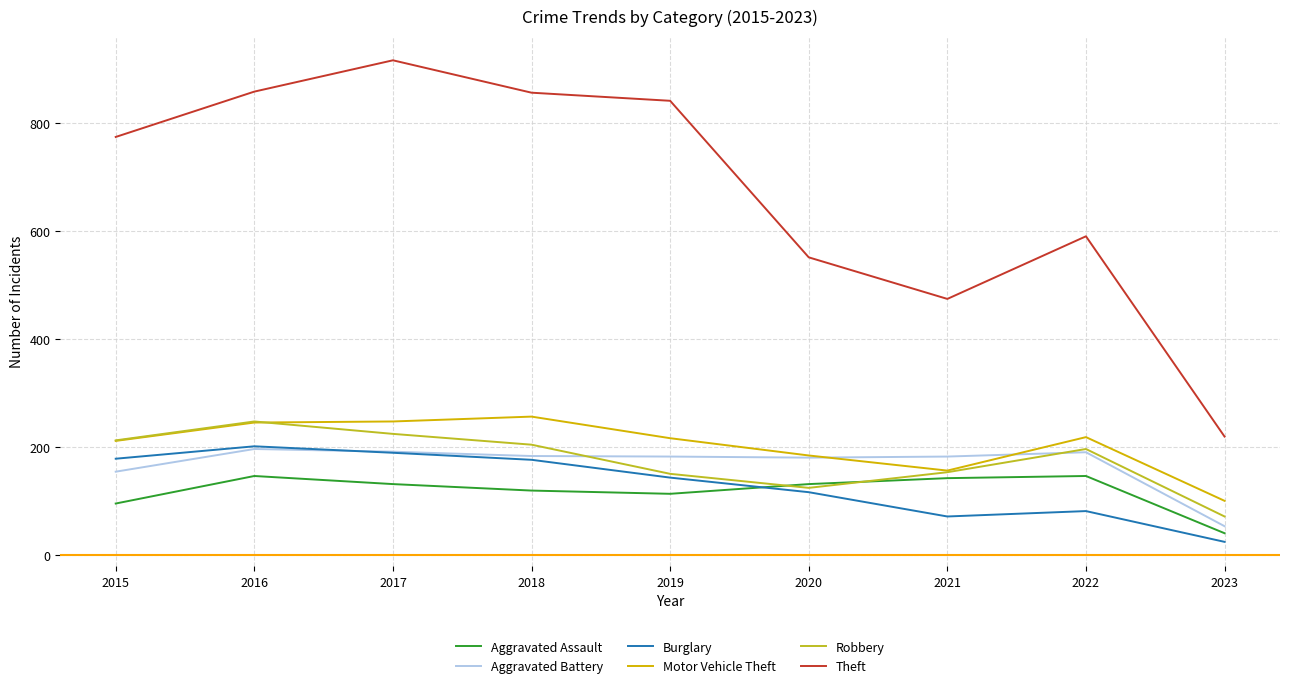

True or false: Theft and Aggravated Battery intersect in this chart.

False